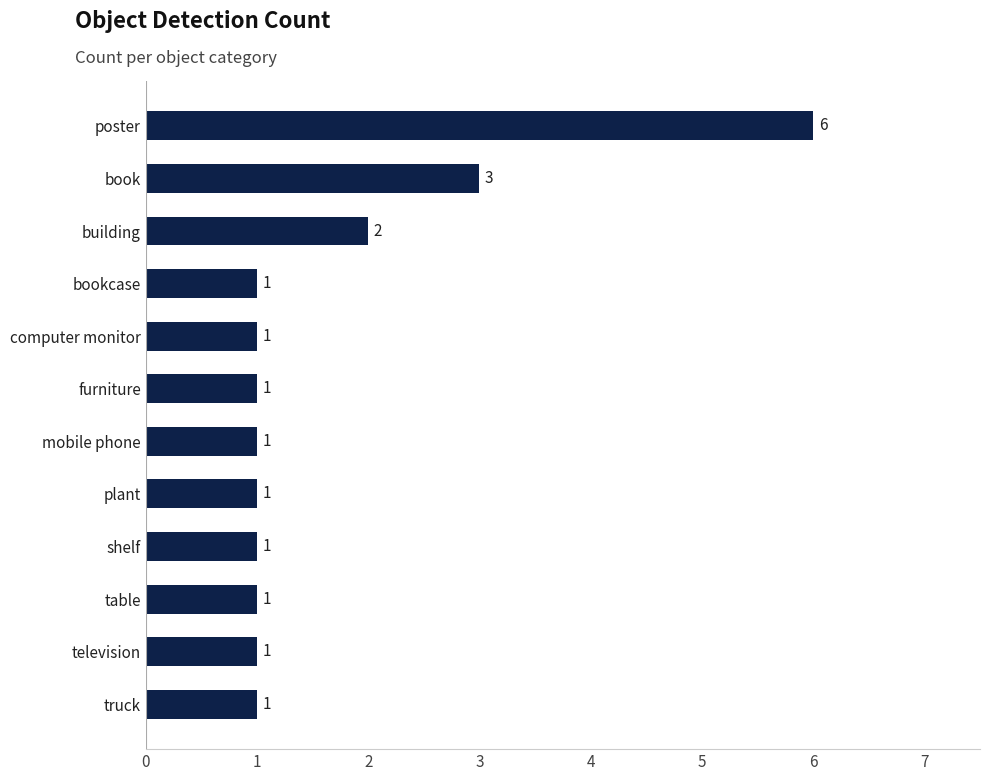

What is the label of the 2nd bar from the top?

book